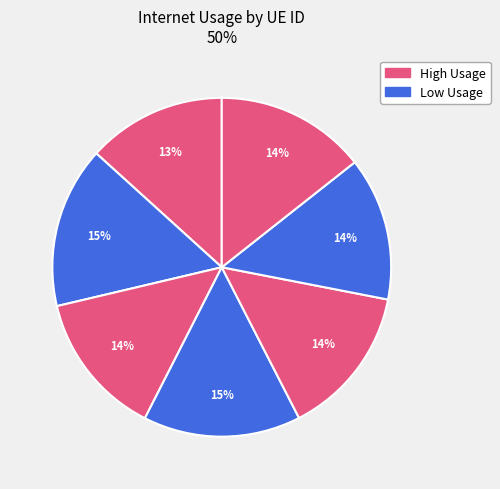

Count the number of slices in the pie.

7